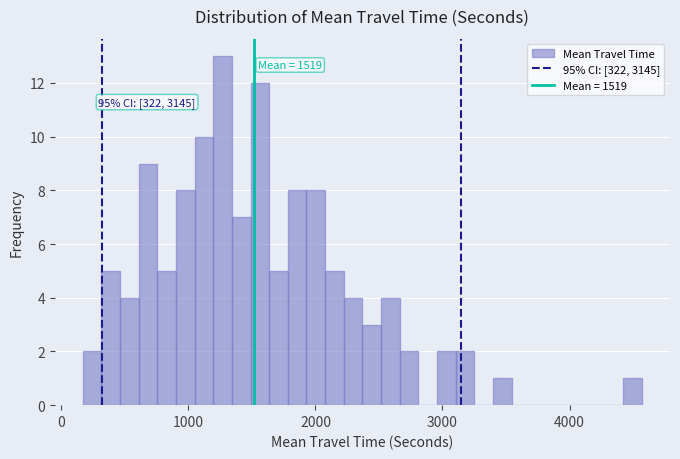

Around what value on the x-axis is the tallest bar? Give the approximate position of its centre, as read against the axis.

1300